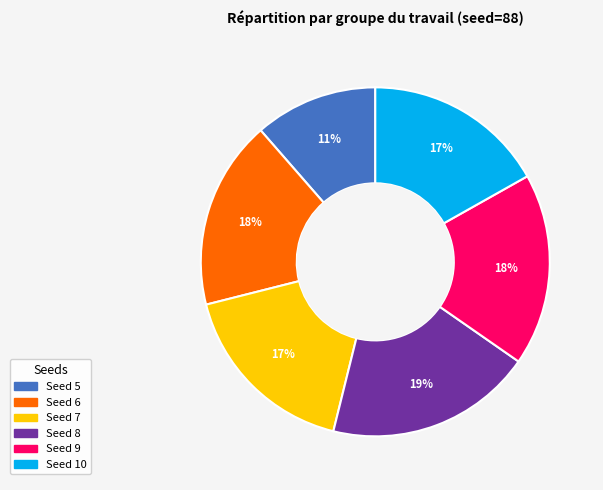

How many segments does this pie chart have?

6